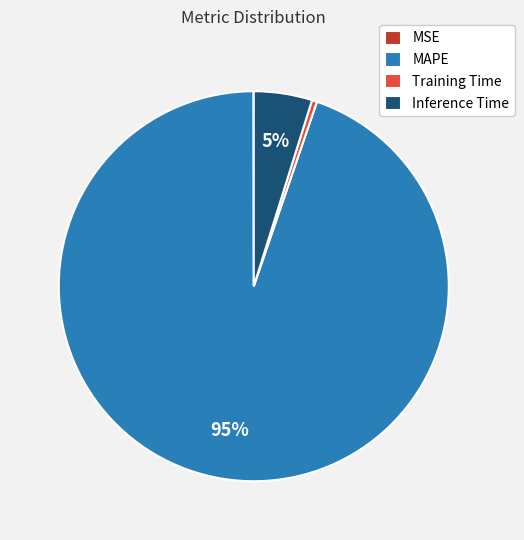

To the nearest percent, what is the difference between the Inference Time and MAPE slice percentages?

90%